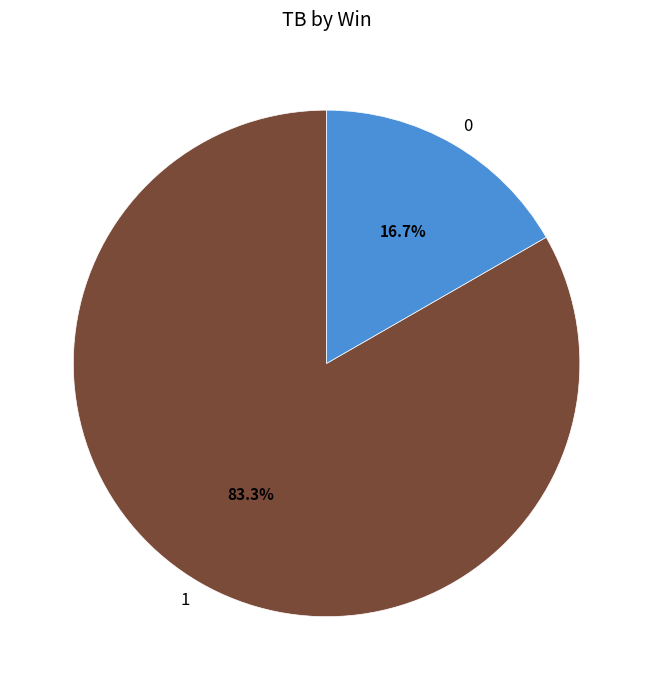

What percentage is the 1 slice, to the nearest percent?

83%